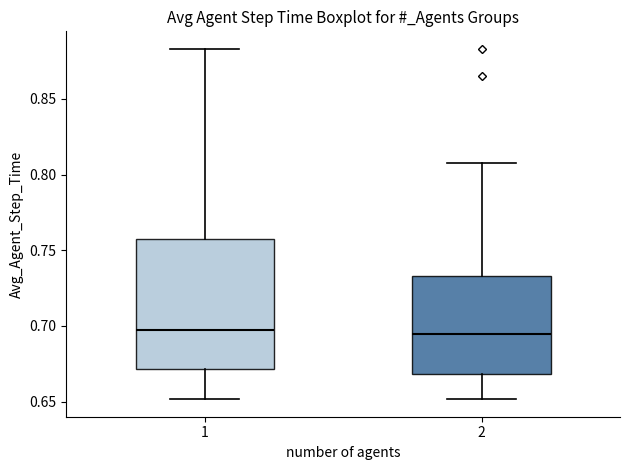

Comparing the boxes themselves (not the whiskers), which one is the tallest?

1